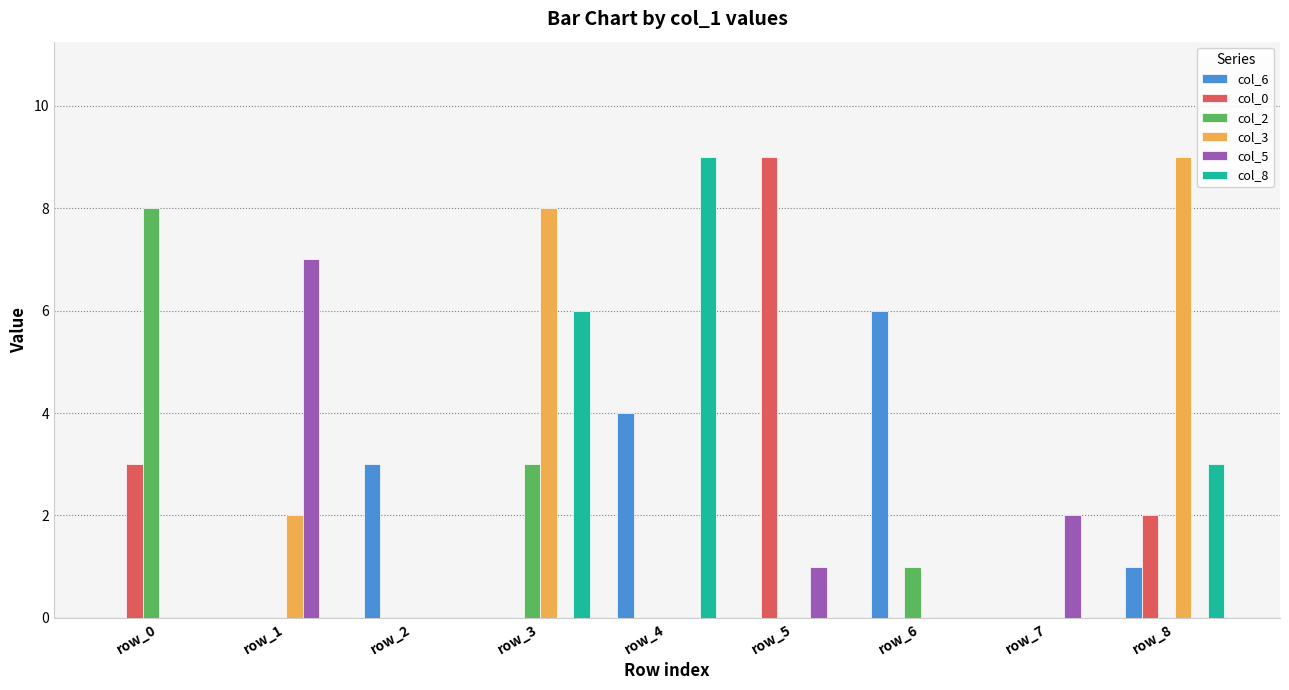

The value of col_6 at row_8 is 1. True or false?

True